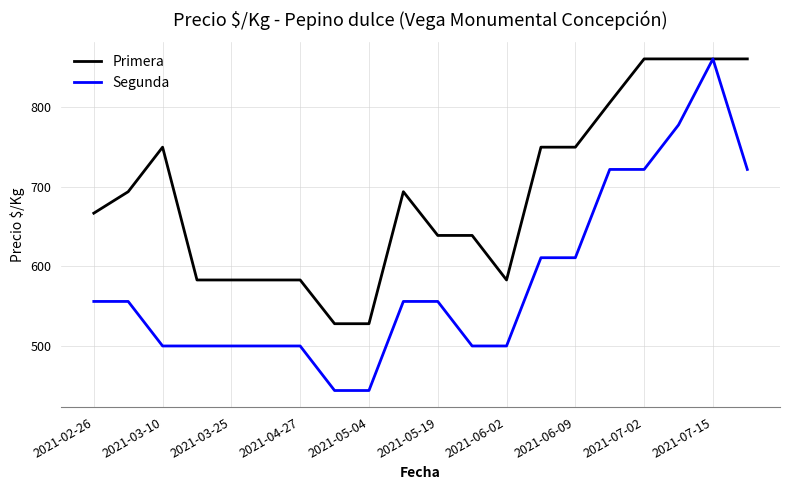

At how many categories does at least one series exceed 633?

13